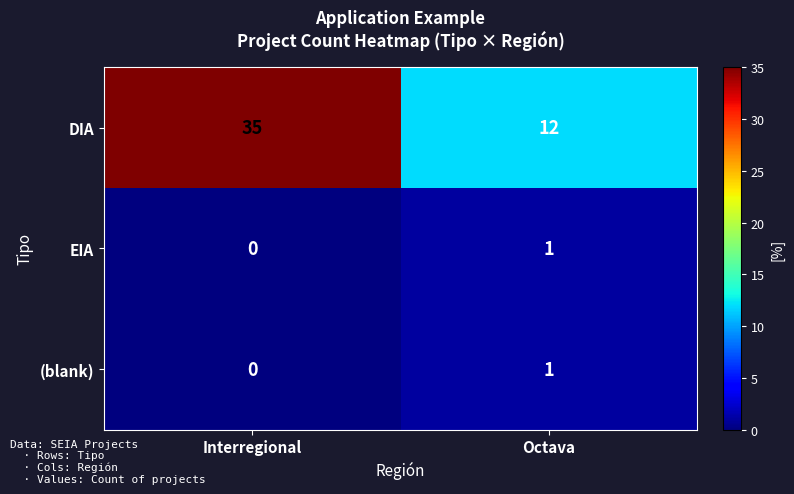

What is the greatest value displayed?

35